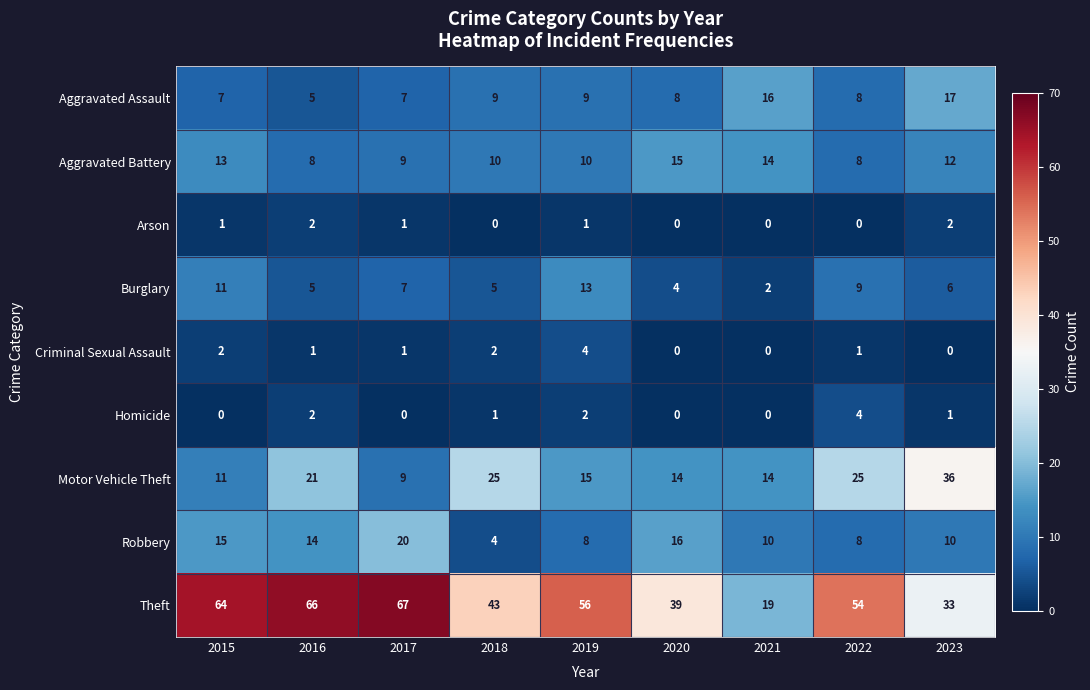

Count the number of categories in the chart.

9